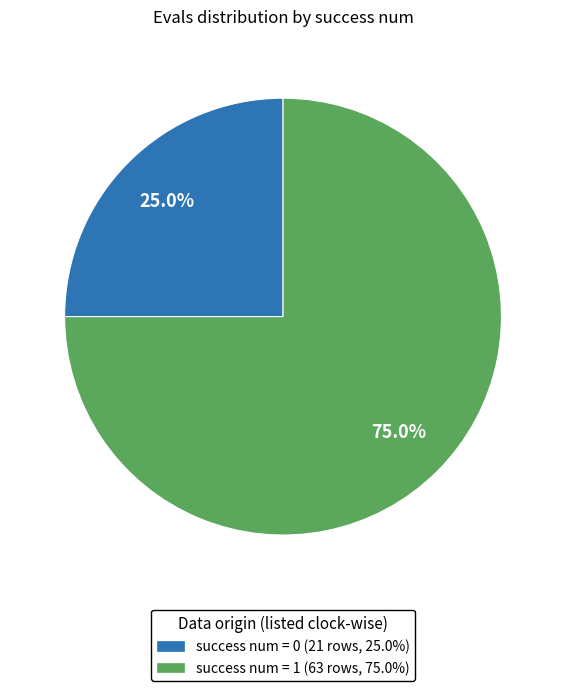

Which category has the biggest portion of the pie?

success num = 1